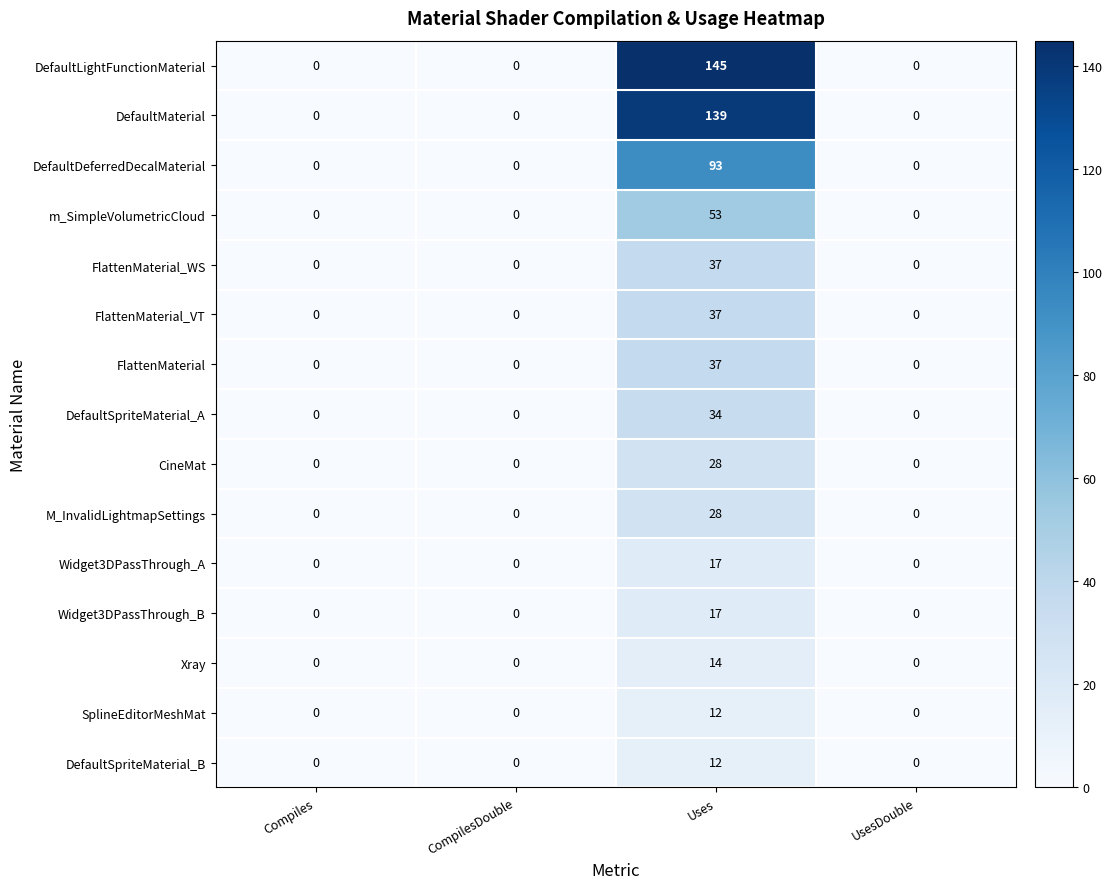

How many FlattenMaterial_VT values are between 0 and 37?

4